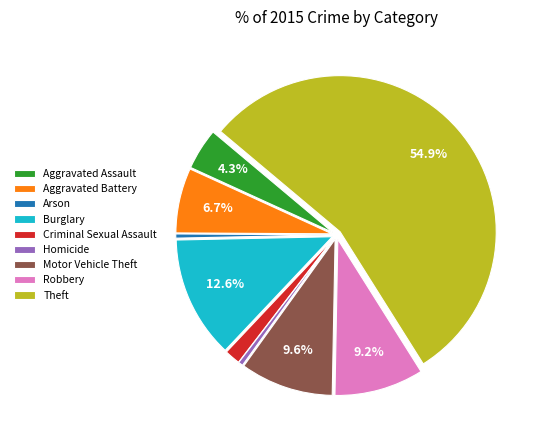

Which category has the biggest portion of the pie?

Theft